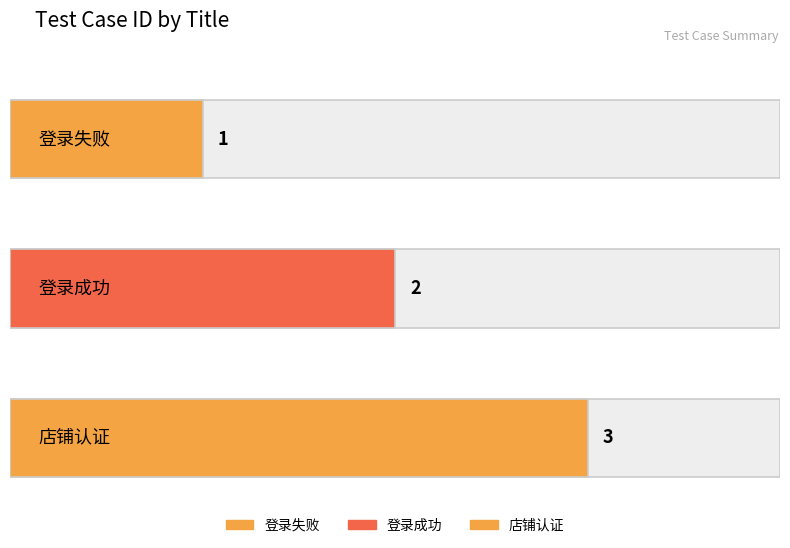

Reading right to left, extract all data points from this chart.

店铺认证=3	登录成功=2	登录失败=1